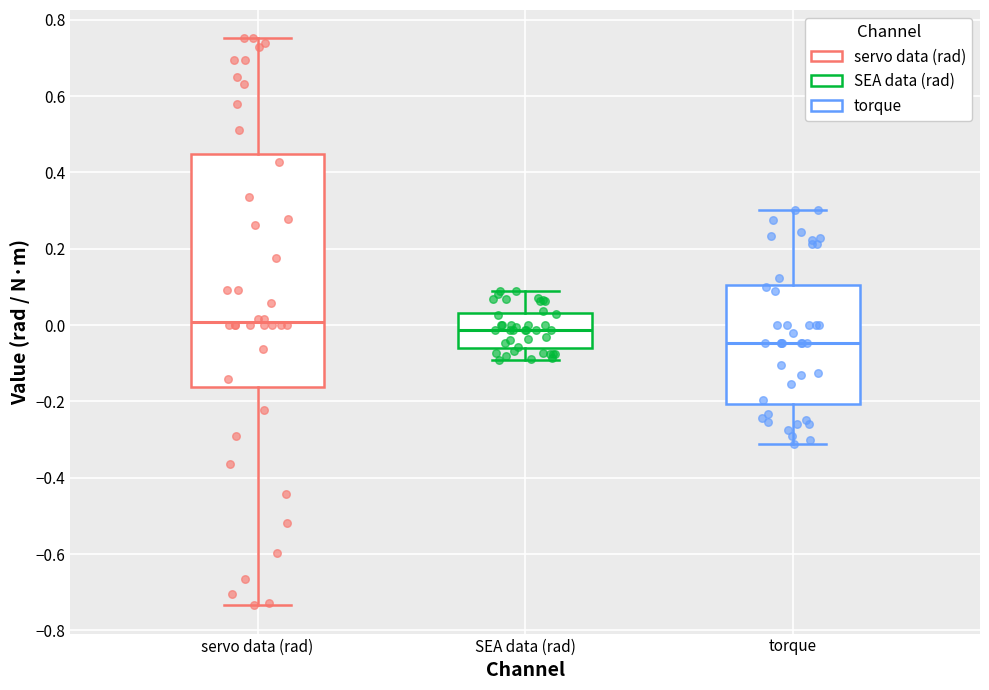

Which box's median line is the highest?

servo data (rad)